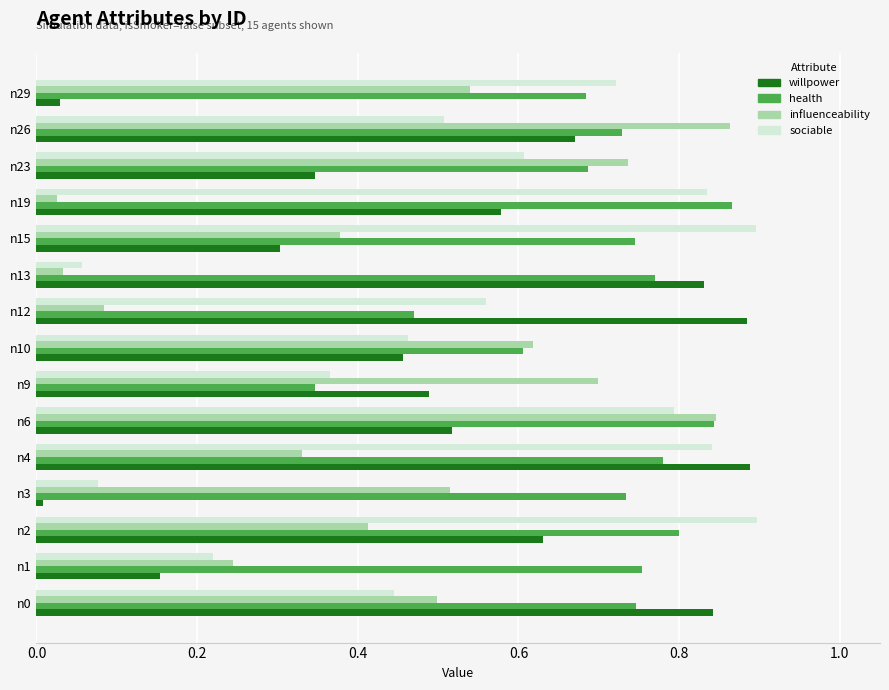

Which series changed the most between n3 and n29?

sociable